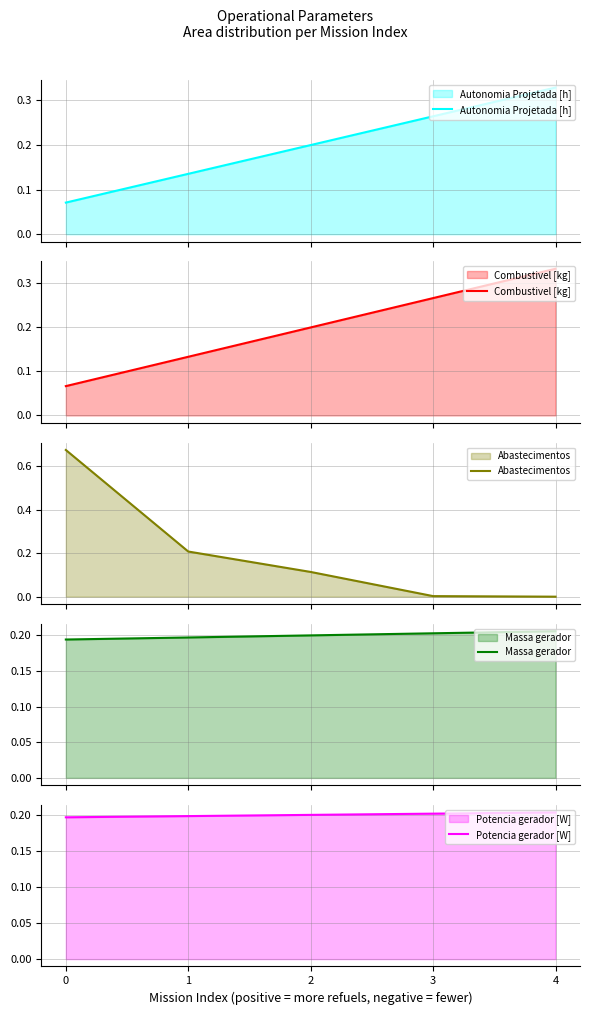

After their last crossing, which series has the higher values: Autonomia Projetada [h] or Potencia gerador [W]?

Autonomia Projetada [h]